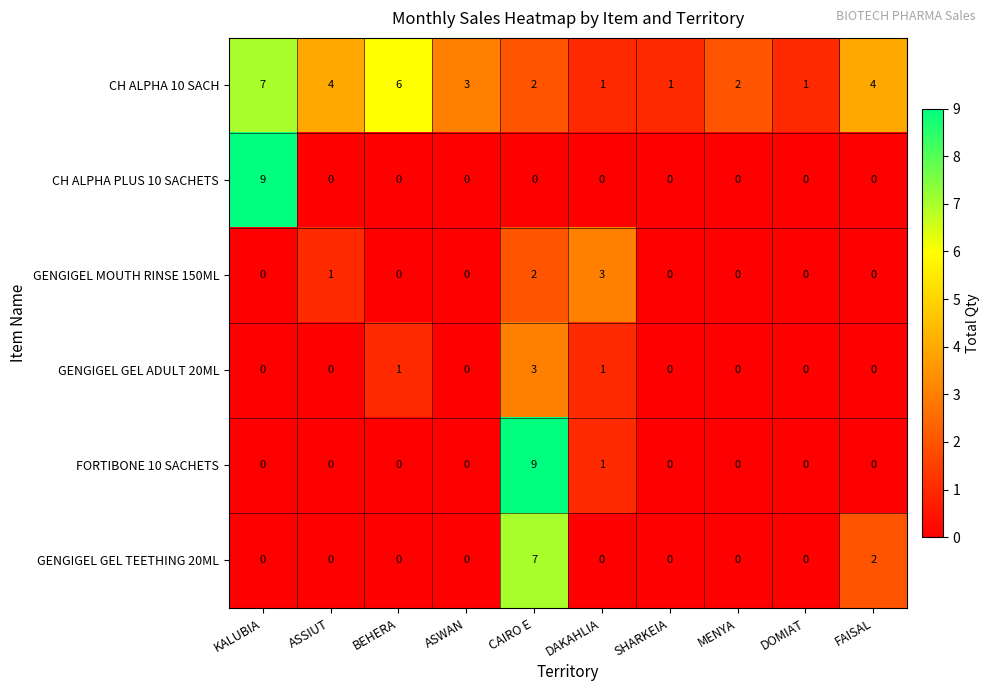

Which series changed the most between CAIRO E and DOMIAT?

FORTIBONE 10 SACHETS